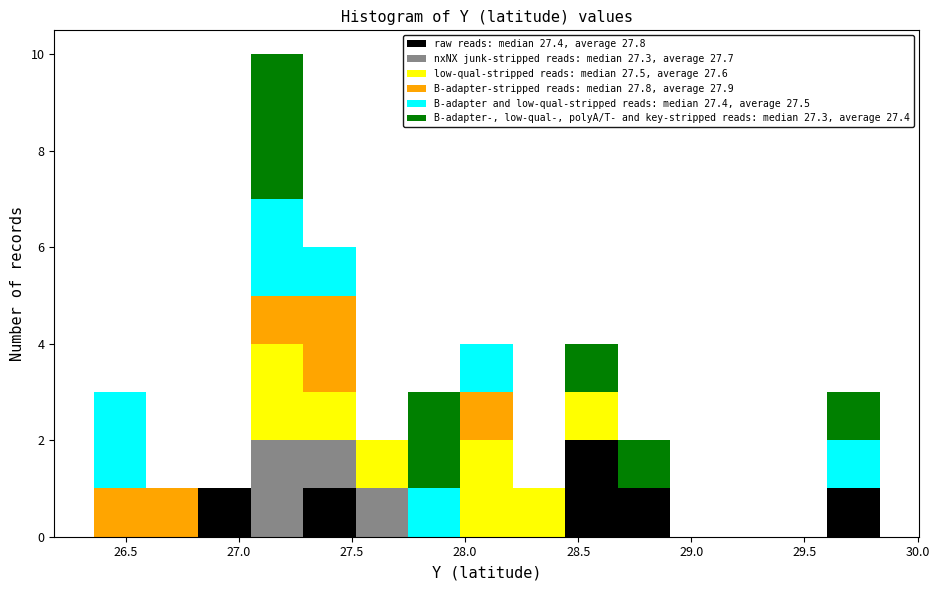

Reading left to right, transcribe this chart: for each stacked bar, give the range it covers on the x-axis and its total height. Neither the bar edges nor the heights are printed on the chart, so give them approximately, as read against the axes.

26.35 to 26.60: 3
26.60 to 26.80: 1
26.80 to 27.05: 1
27.05 to 27.30: 10
27.30 to 27.50: 6
27.50 to 27.75: 2
27.75 to 28.00: 3
28.00 to 28.20: 4
28.20 to 28.45: 1
28.45 to 28.65: 4
28.65 to 28.90: 2
28.90 to 29.15: 0
29.15 to 29.35: 0
29.35 to 29.60: 0
29.60 to 29.85: 3